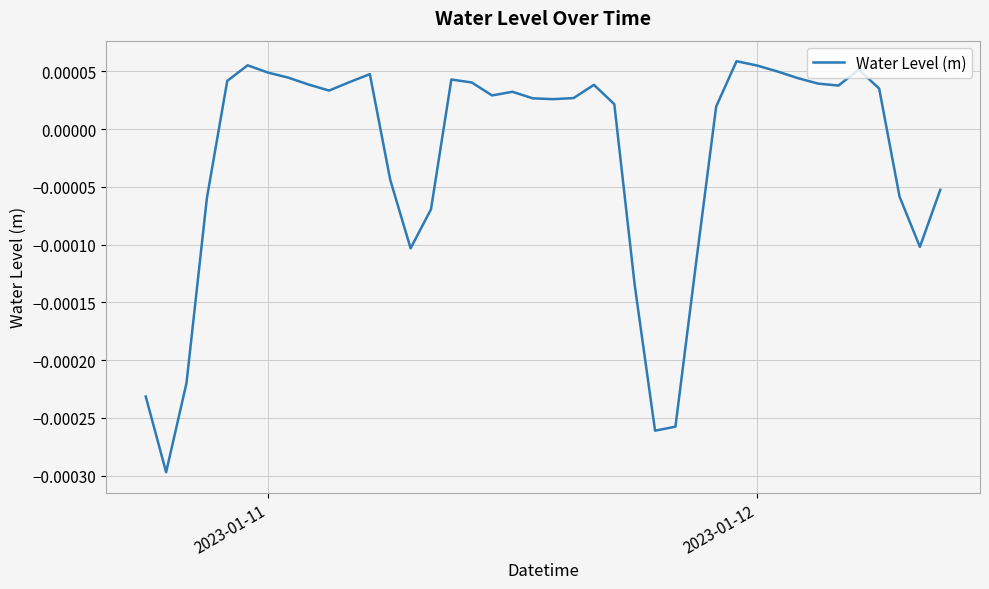

How many lines are shown in the chart?

1